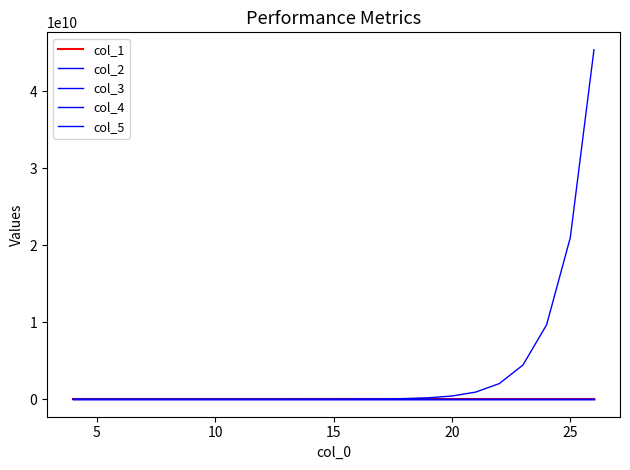

Which category has the highest value in the col_1 series?

22